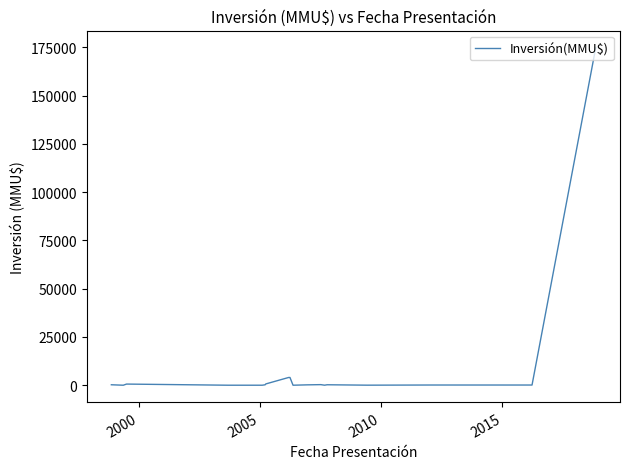

What is the maximum value shown in the chart?

175000